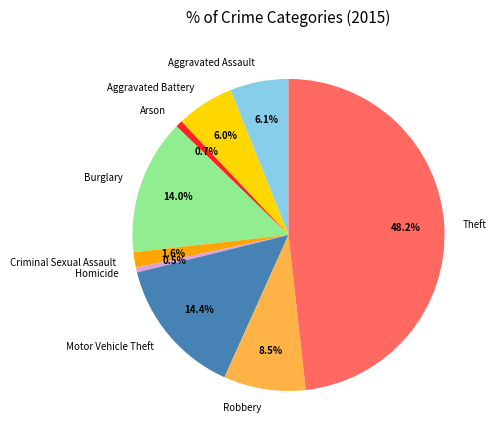

Is the sum of Aggravated Assault and Theft greater than half?

Yes